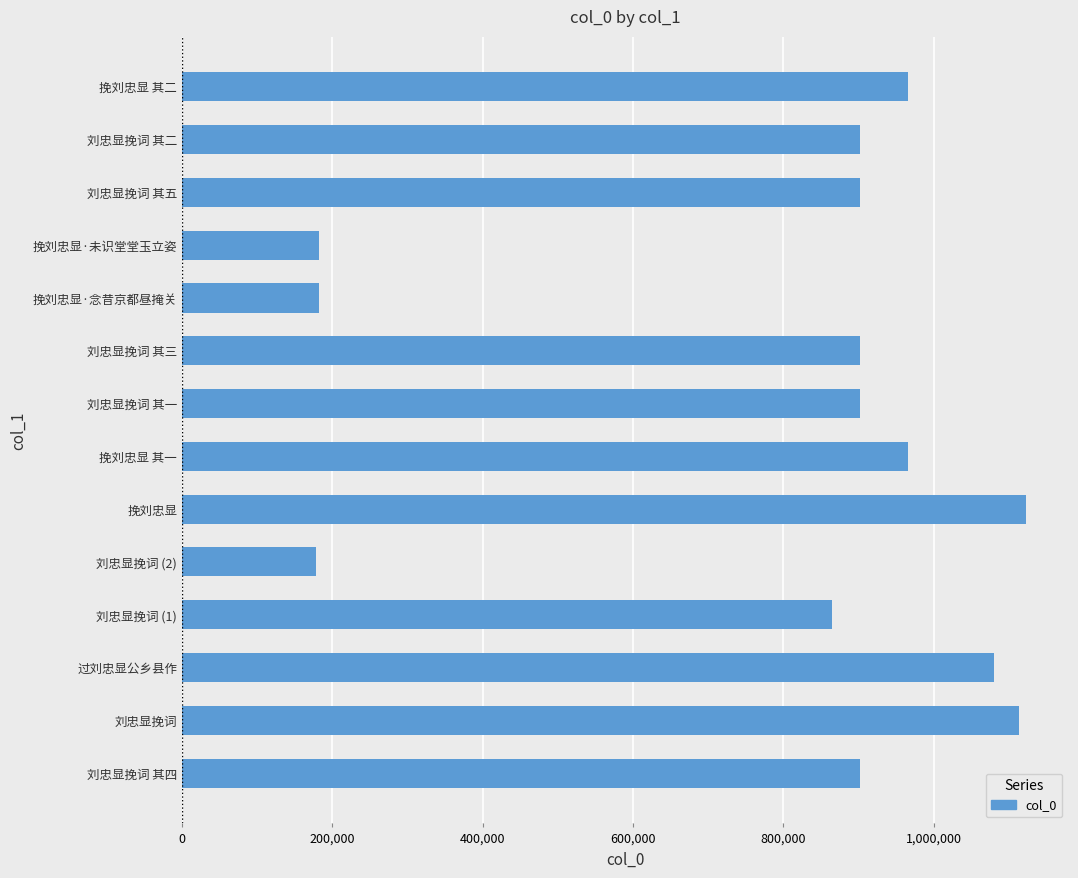

What is the difference between the second highest and minimum values?

934949